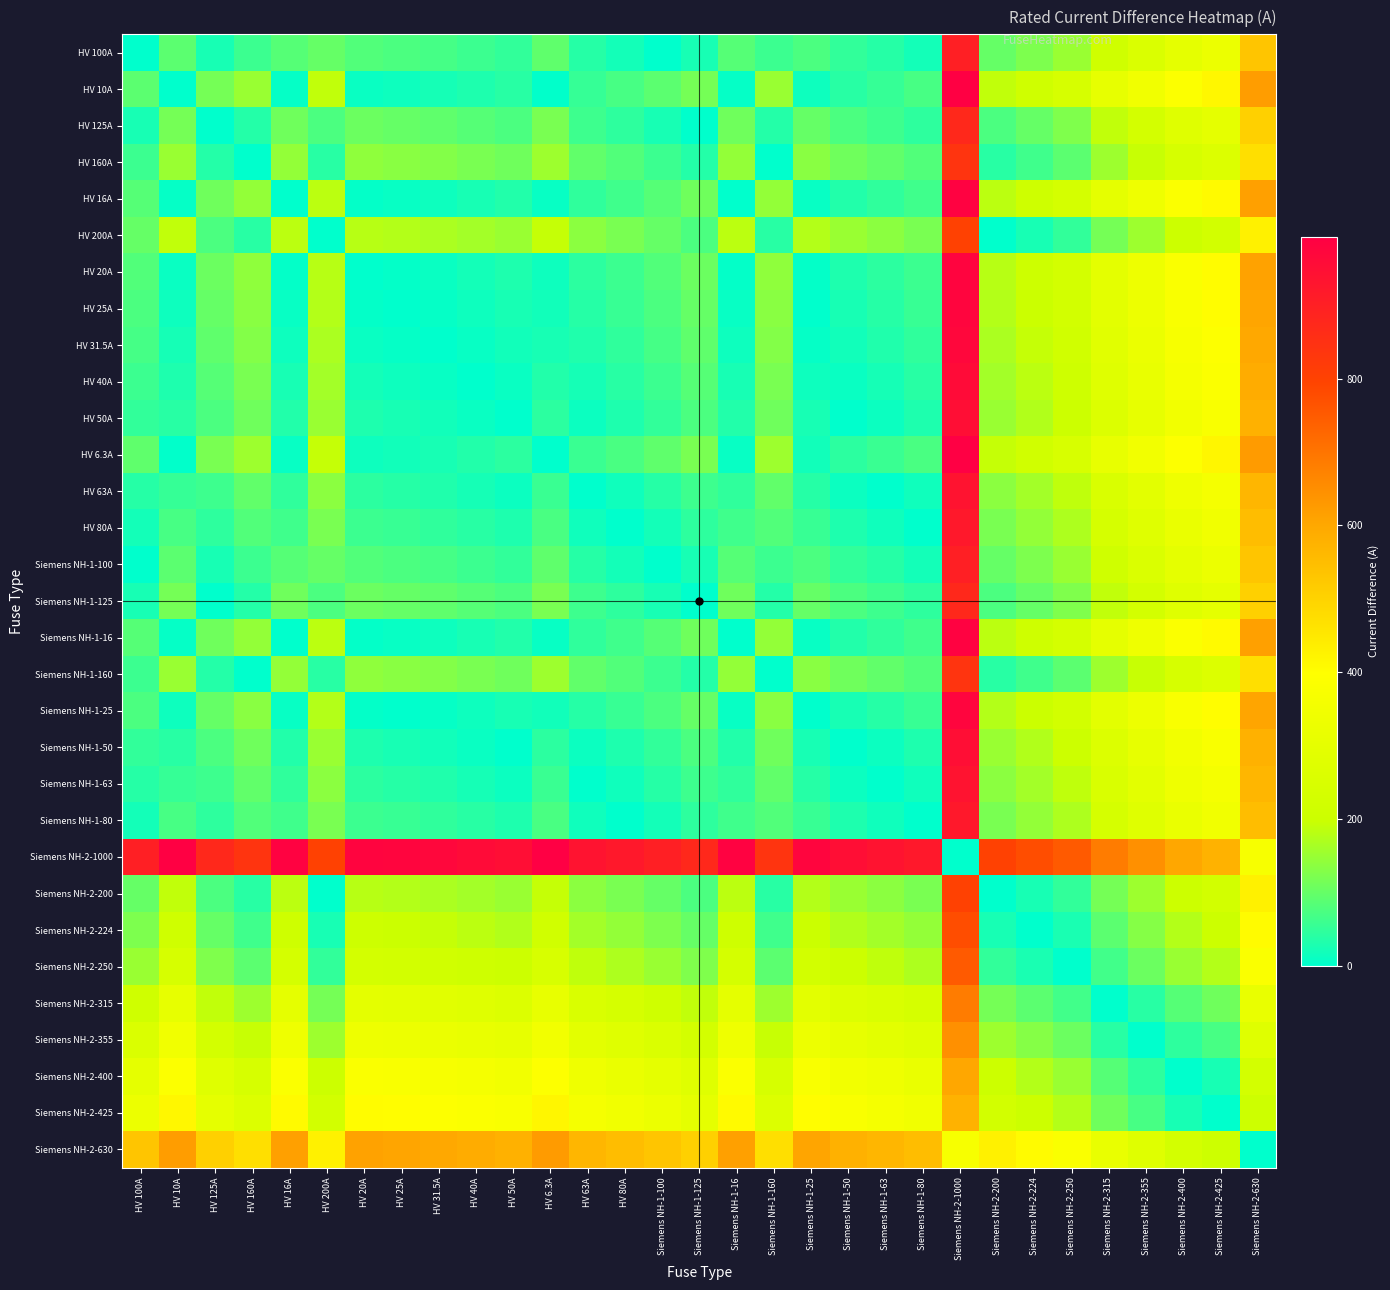

What is the total value across all series at Siemens NH-2-630?

14925.2